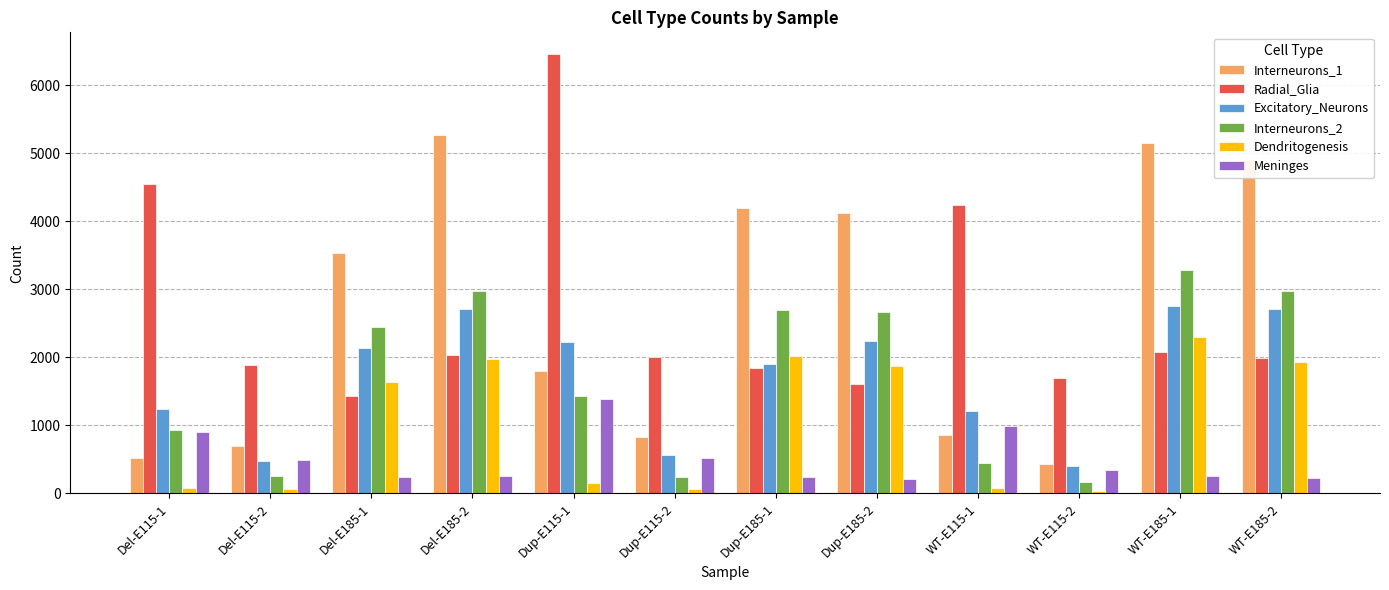

Where does the Radial_Glia series first go above 2011?

Del-E115-1